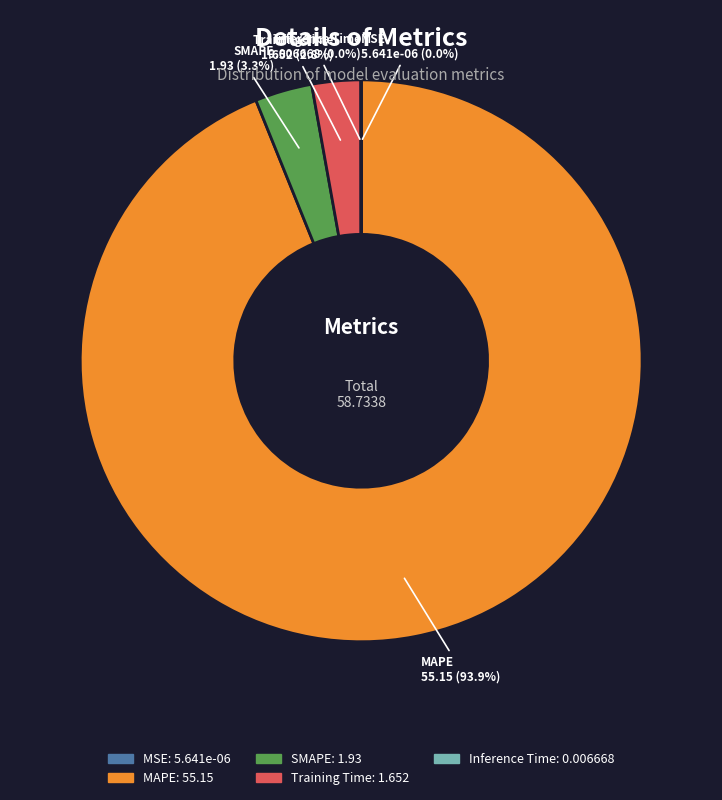

Do MAPE and SMAPE together represent more than half of the pie?

Yes